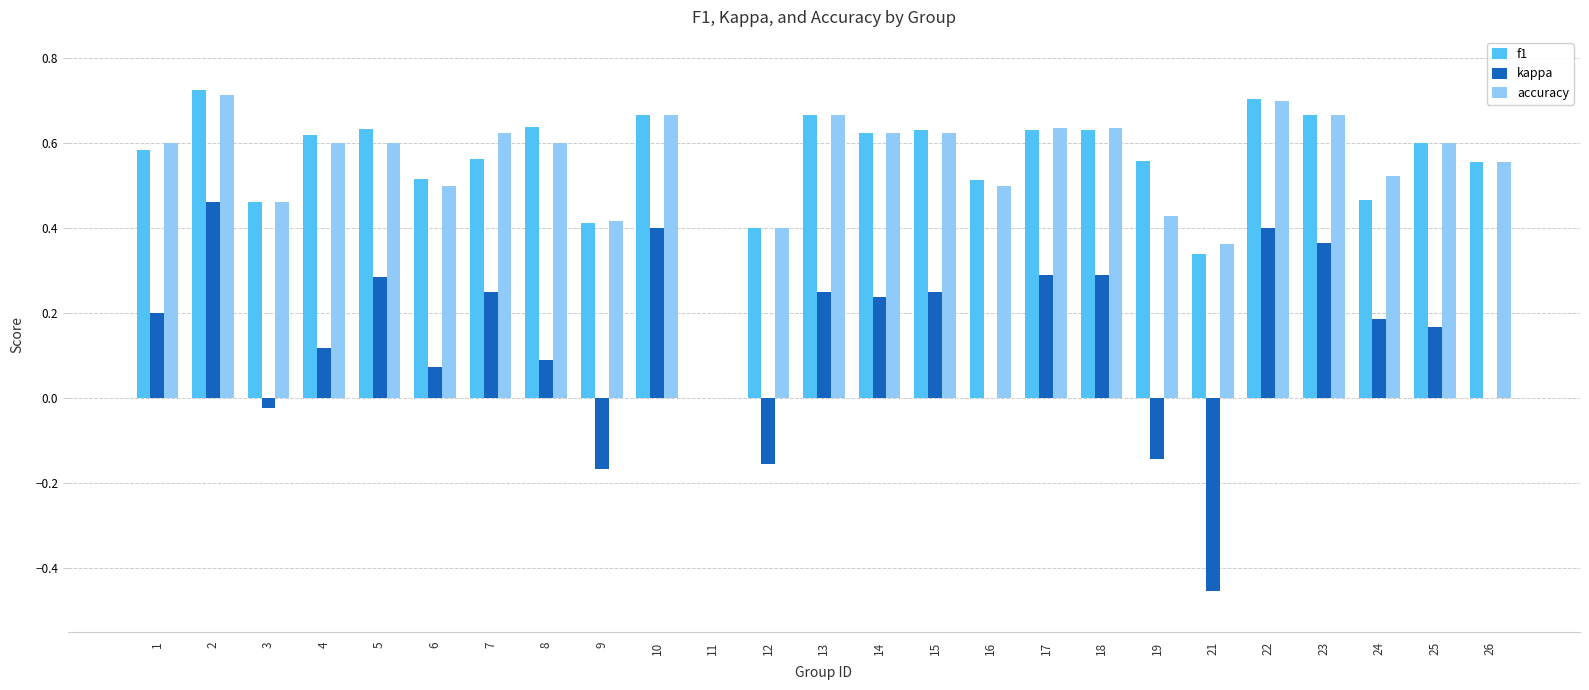

What is the sum of the accuracy values at 12 and 24?

0.9